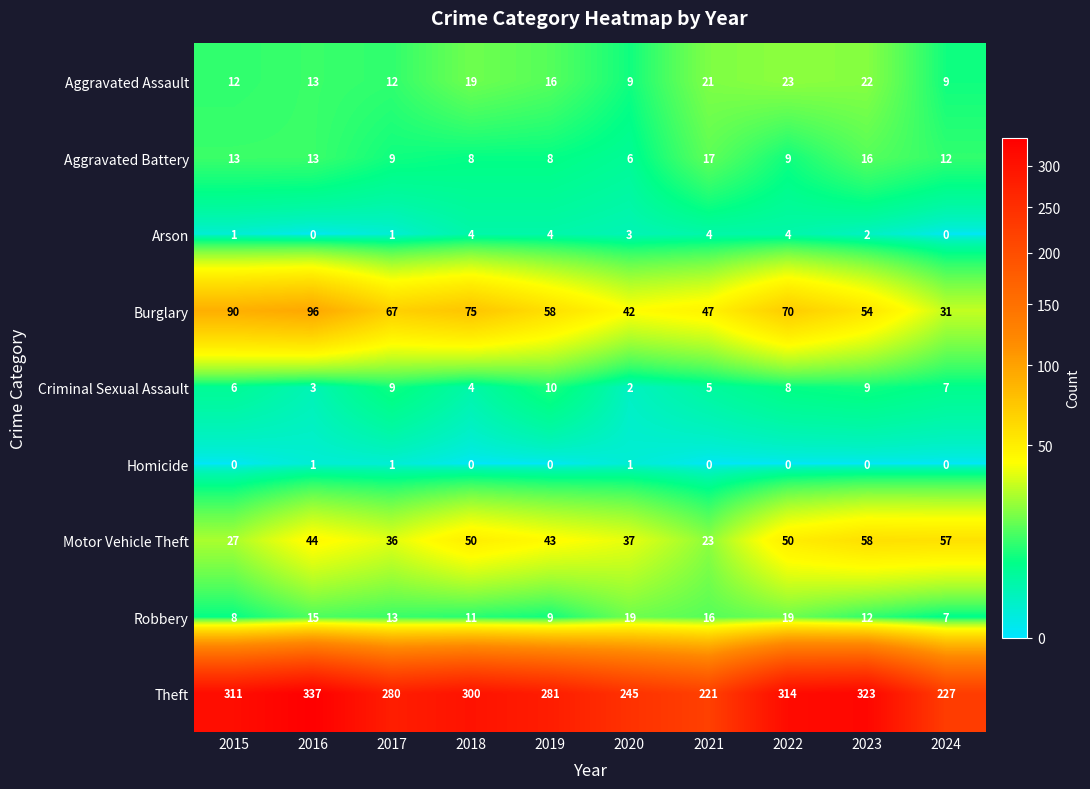

How many categories are shown in the chart?

10